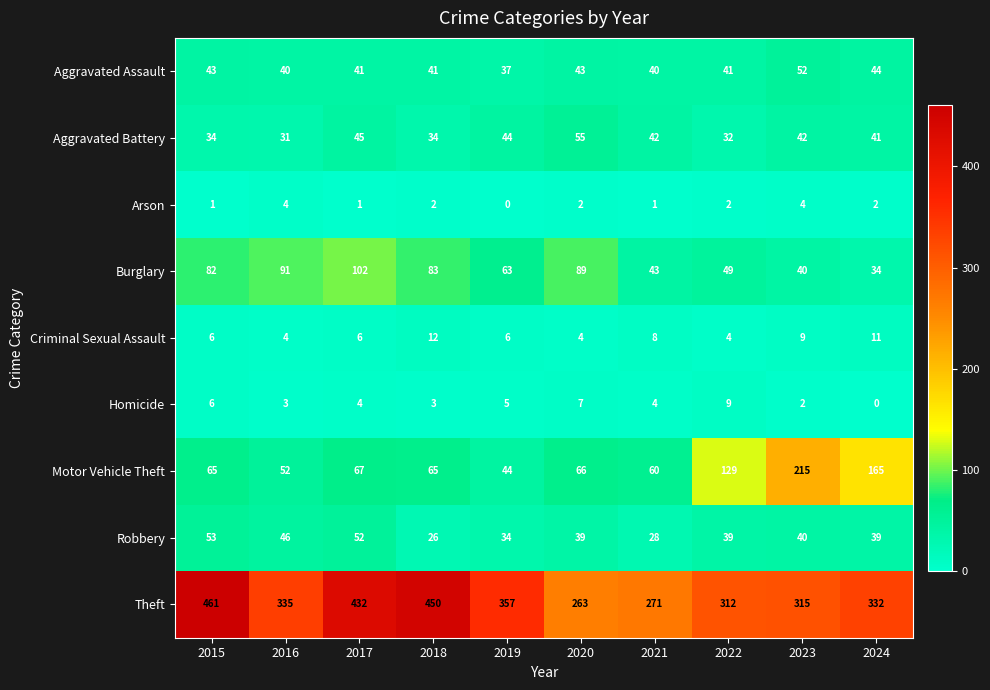

Which series has the largest total across all categories?

Theft